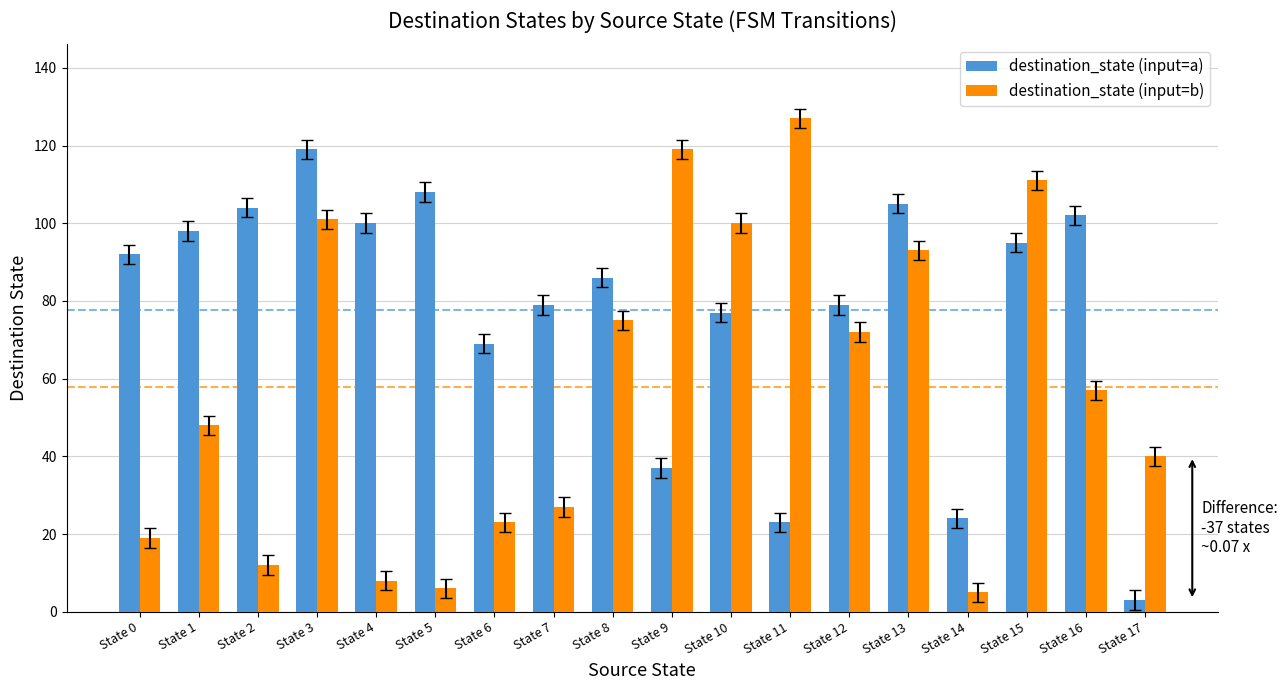

The destination_state (input=a) series shows 57 at State 0. True or false?

False